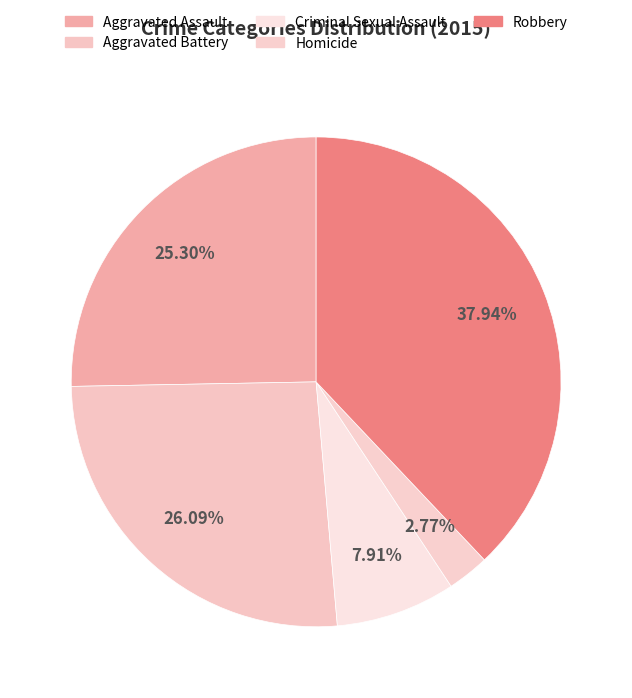

Count the number of slices in the pie.

5